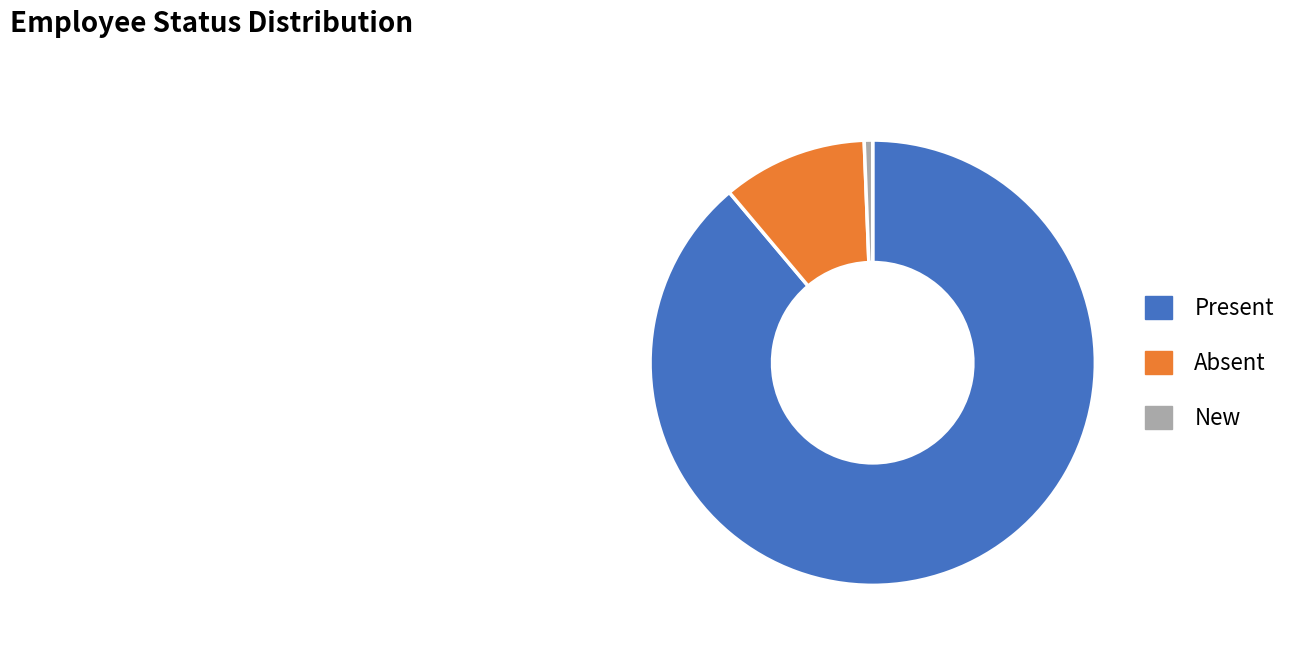

Between Present and New, which is larger?

Present